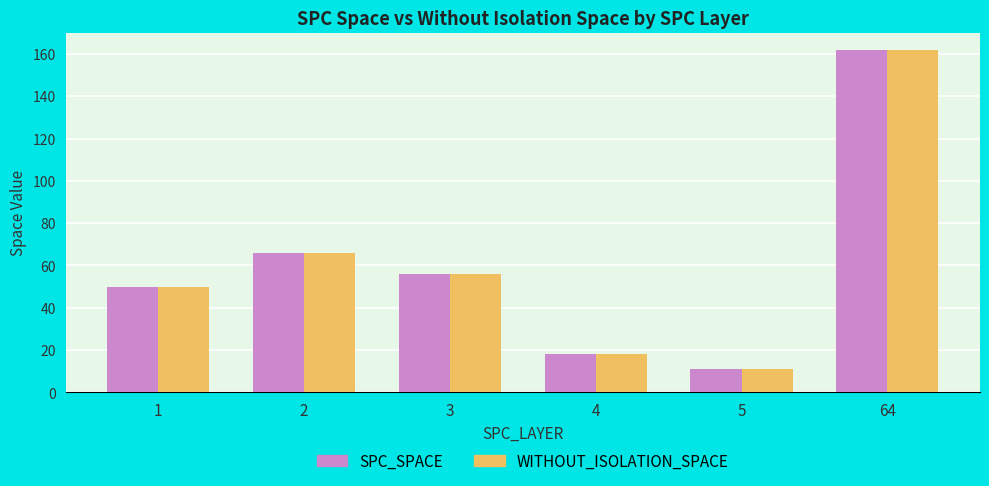

Reading left to right, transcribe all the data shown in this chart.

SPC_SPACE: 49.6	65.7	56.0	18.0	11.0	162.0
WITHOUT_ISOLATION_SPACE: 49.6	65.7	56.0	18.0	11.0	162.0